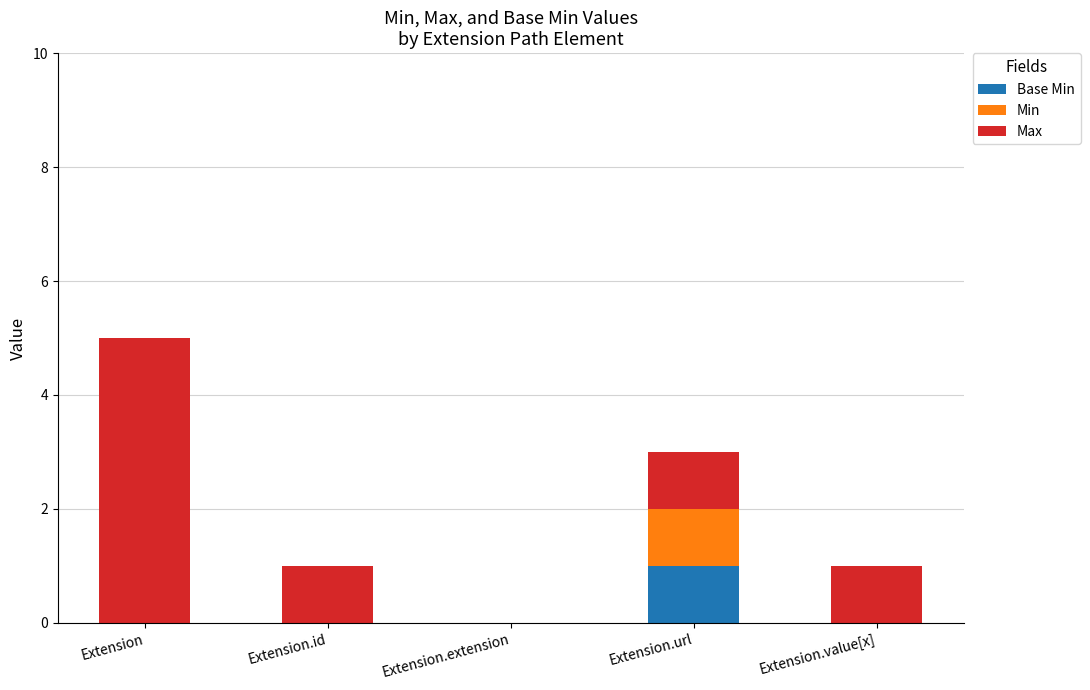

At which category is the sum across all series the highest?

Extension